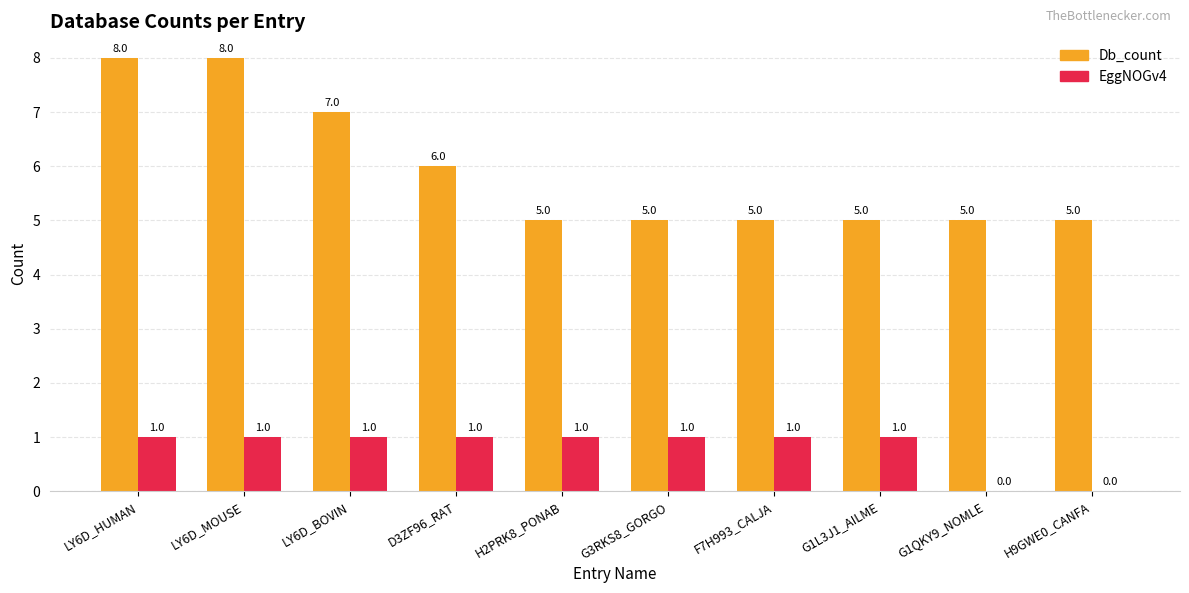

What is the sum of all EggNOGv4 values?

8